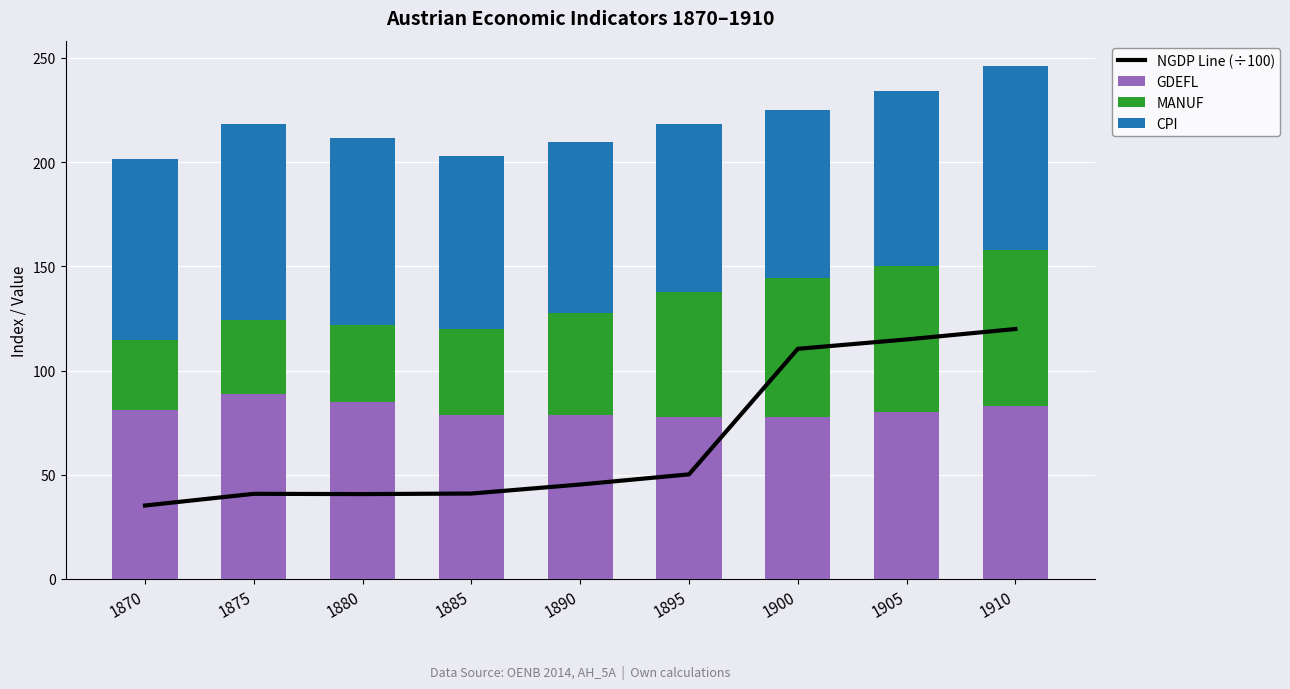

At which category does the chart reach its minimum across all series?

1870